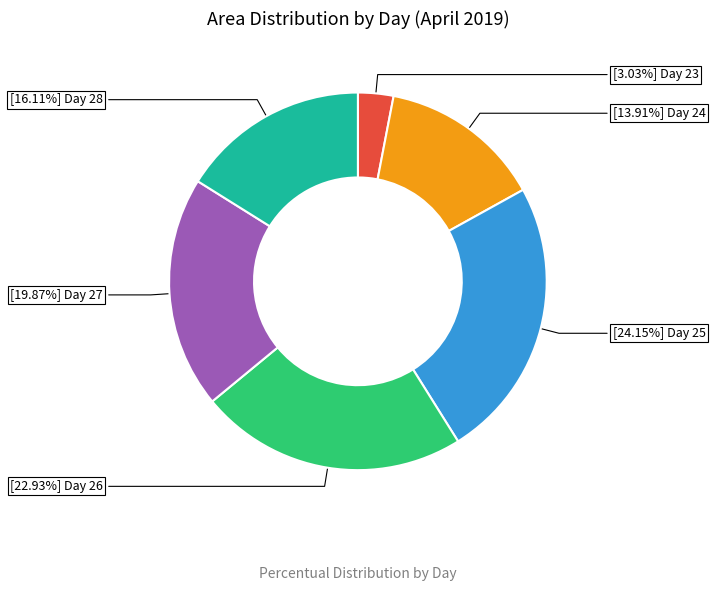

Is there any slice that represents more than half of the pie?

No